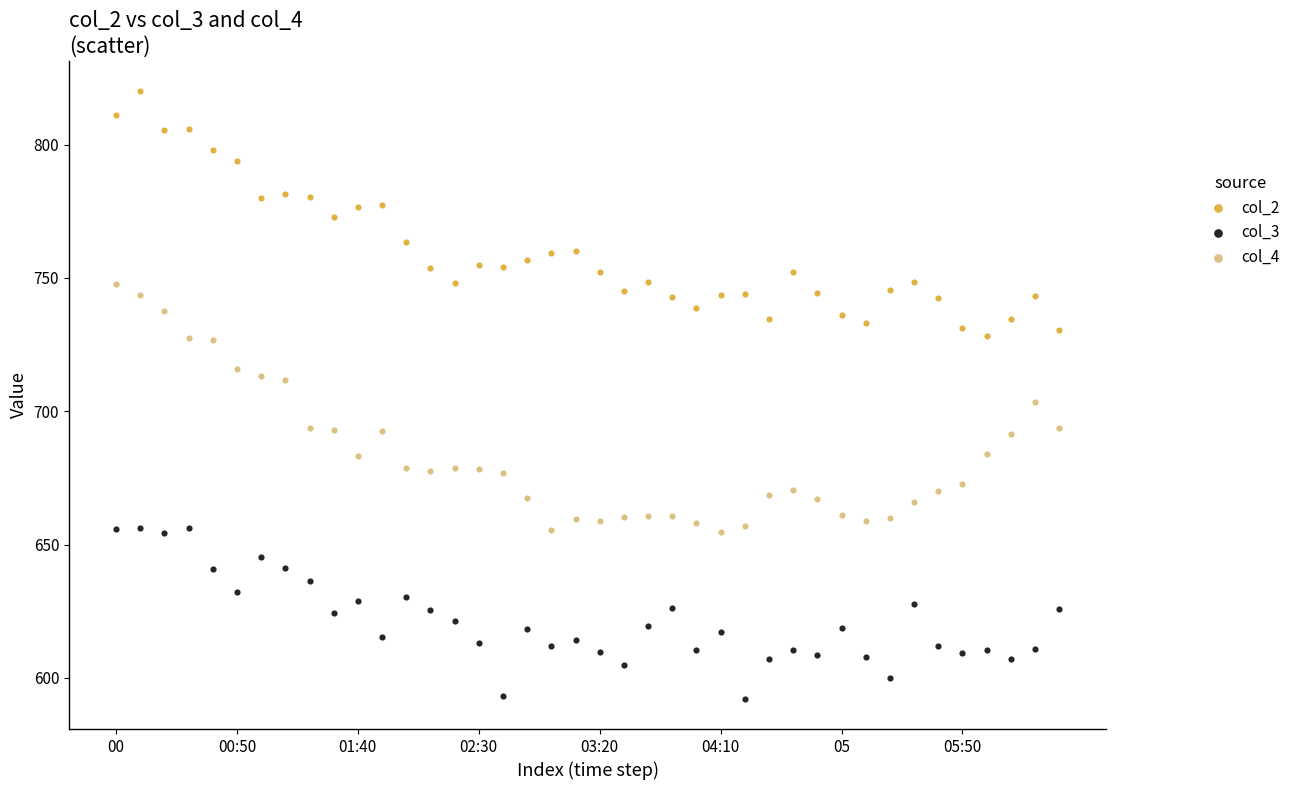

Across all data points, what is the range of Y values (max minus min)?

227.9